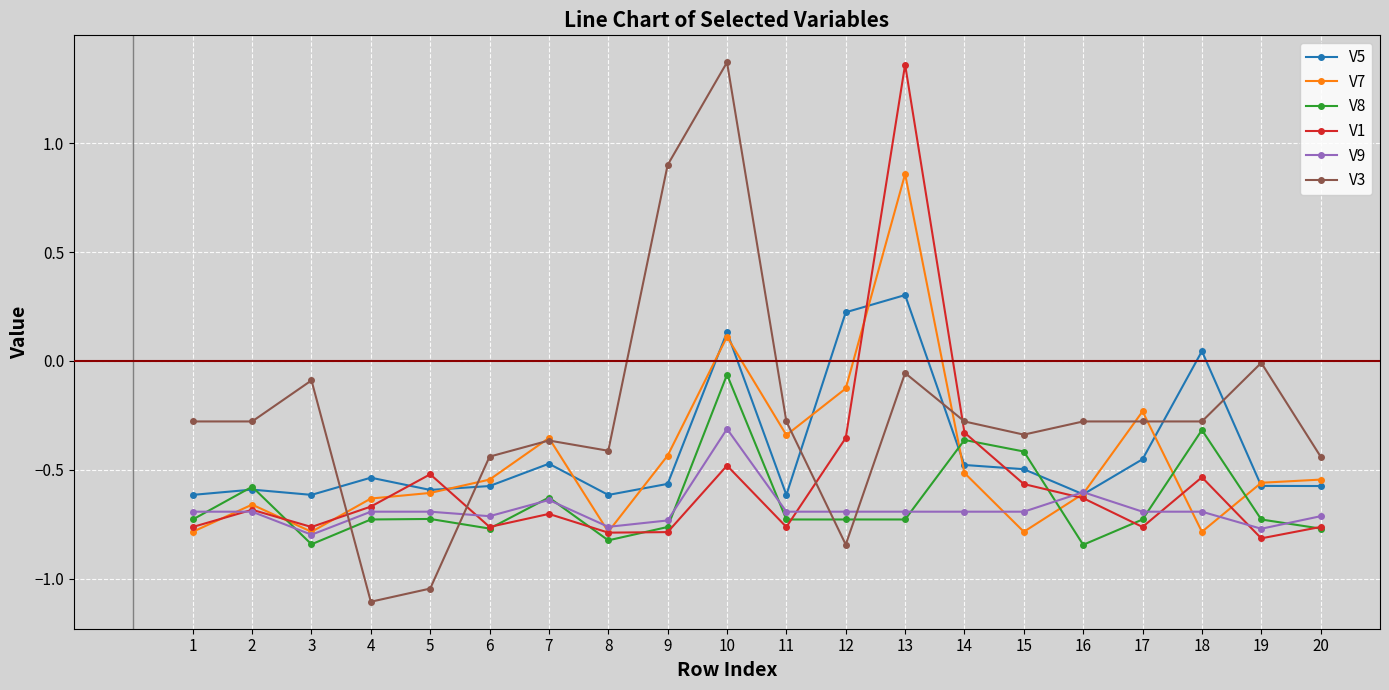

How many lines are shown in the chart?

6